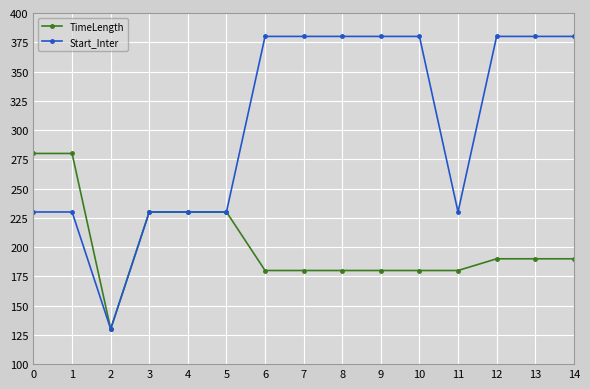

Reading left to right, what are all the values shown in this chart?

TimeLength: 0=280	1=280	2=130	3=230	4=230	5=230	6=180	7=180	8=180	9=180	10=180	11=180	12=190	13=190	14=190
Start_Inter: 0=230	1=230	2=130	3=230	4=230	5=230	6=380	7=380	8=380	9=380	10=380	11=230	12=380	13=380	14=380